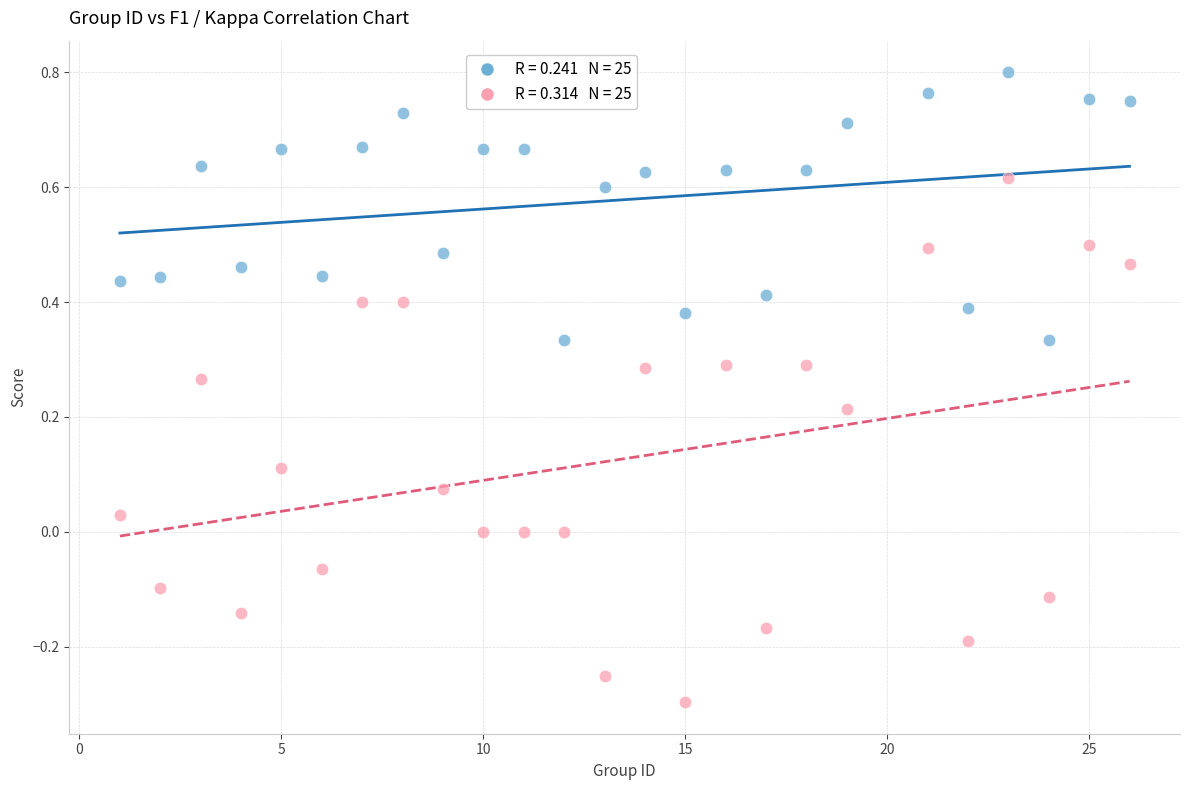

Across all data points, what is the range of Y values (max minus min)?

1.1